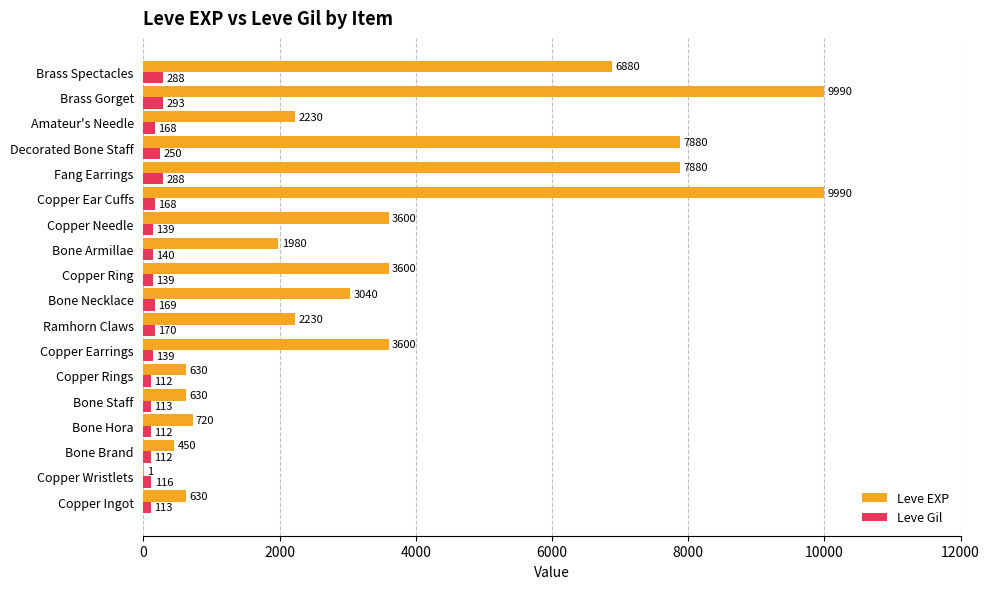

What is the greatest value displayed?

9990